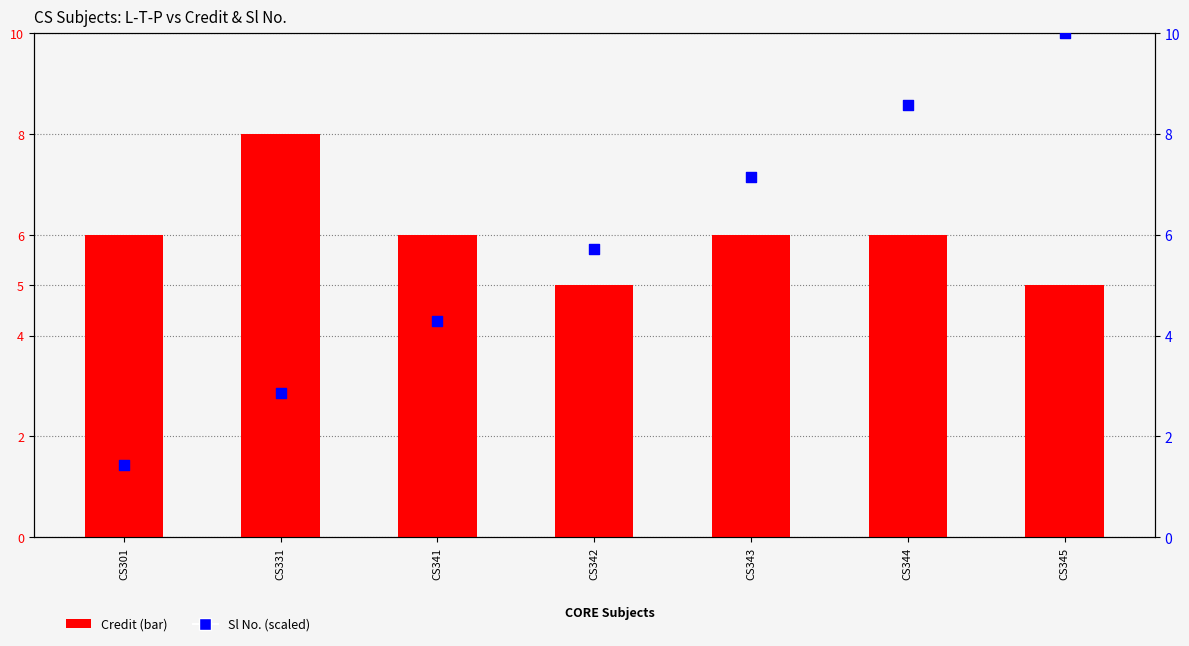

Which series has the largest total across all categories?

Credit